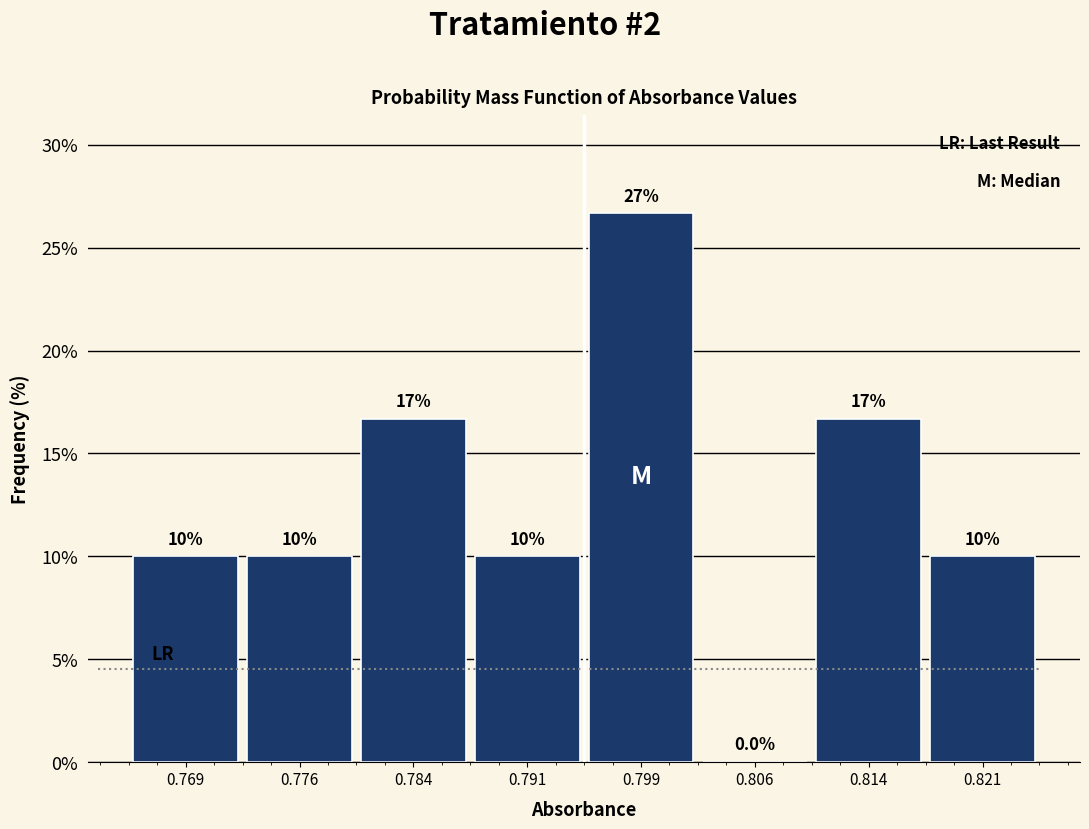

Over which range of the x-axis is the bar tallest?

0.795 to 0.803